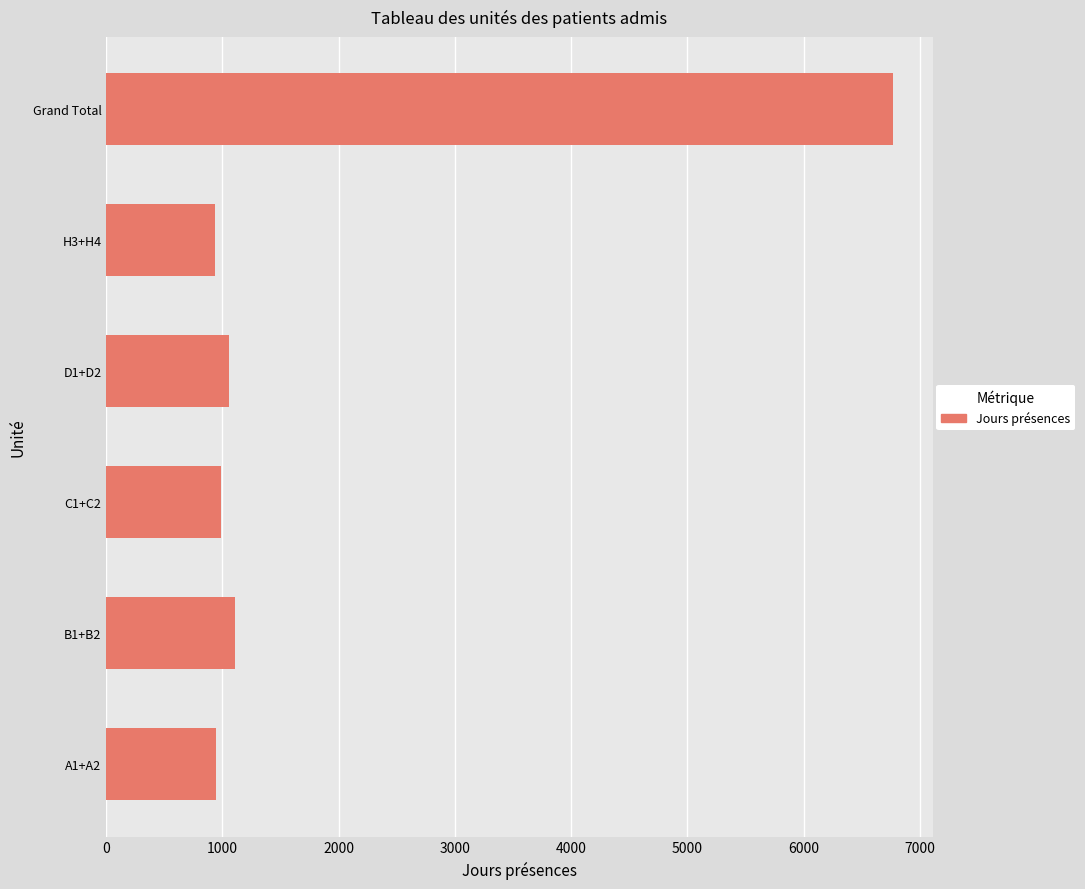

What is the smallest value displayed?

936